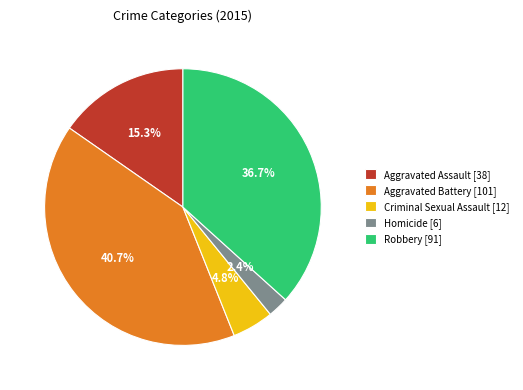

Which slice is the largest?

Aggravated Battery